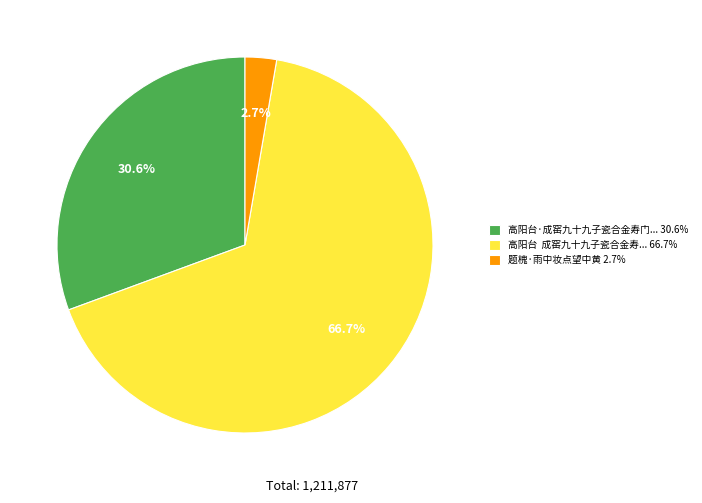

What percentage do 题槐·雨中妆点望中黄 2.7% and 高阳台·成窑九十九子瓷合金寿门... 30.6% together represent?

33.3%